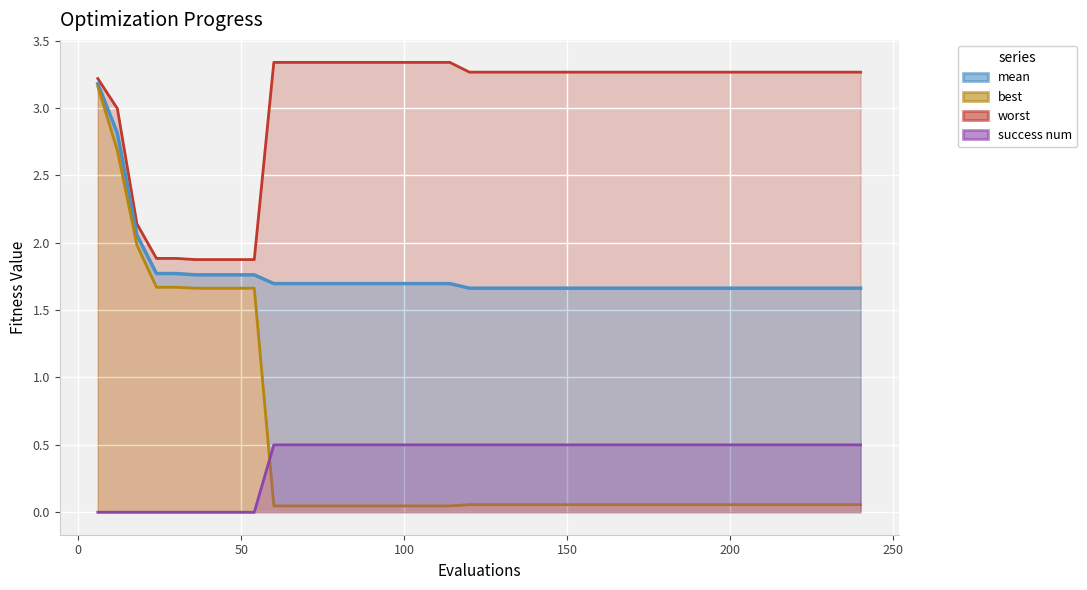

True or false: mean and success_num cross at least once.

False